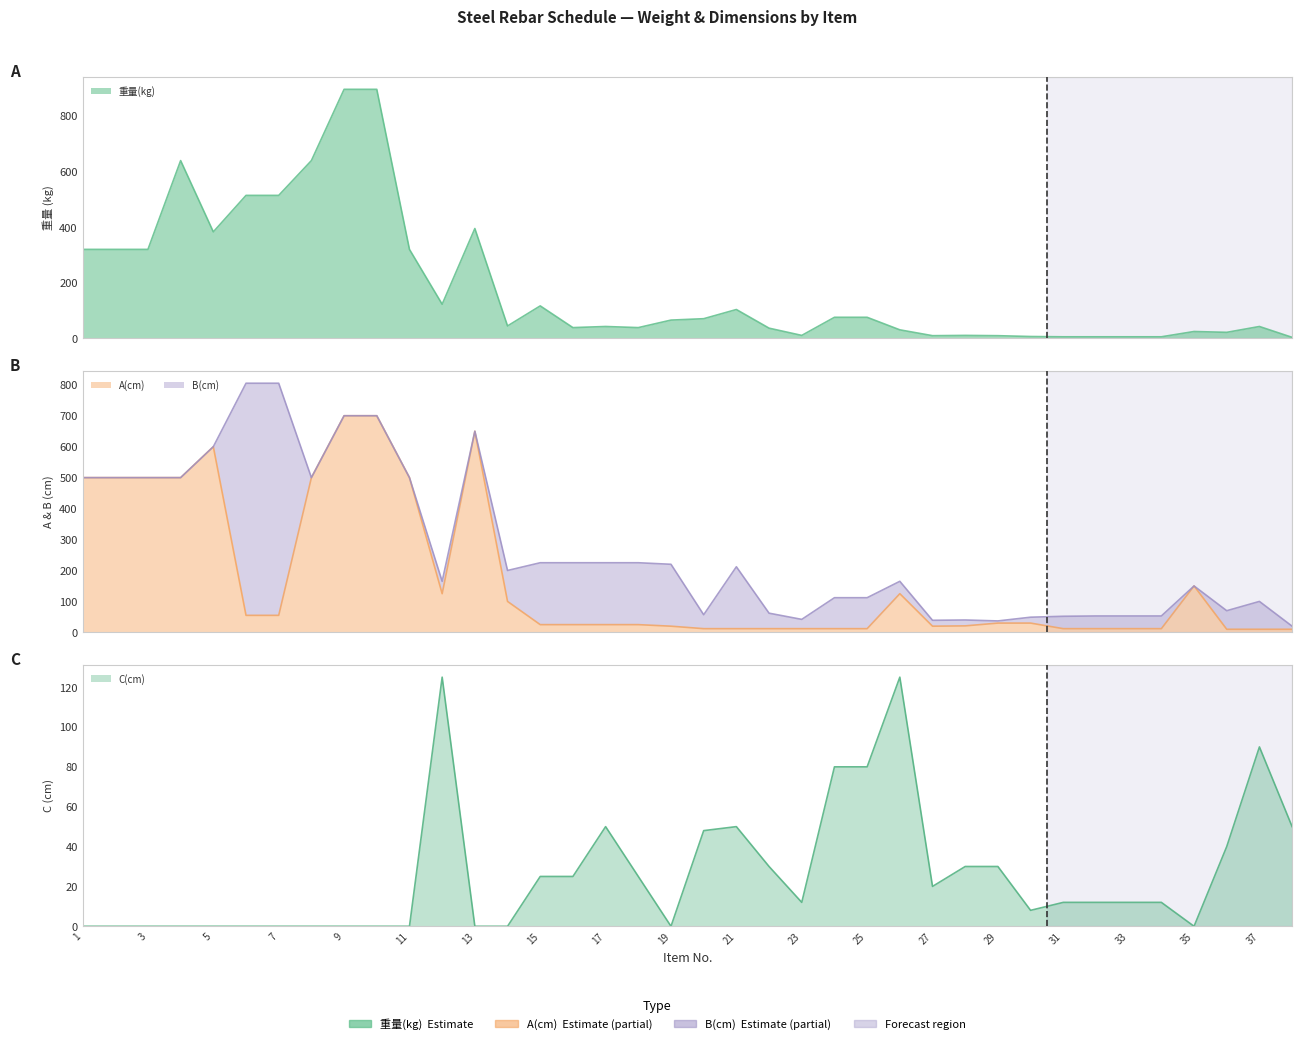

What is the sum of the C(cm) values at 30 and 22?

38